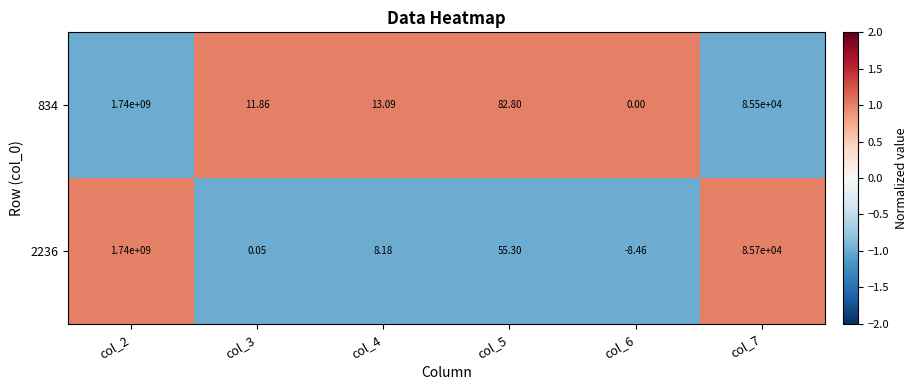

Which series changed the most between col_5 and col_7?

2236